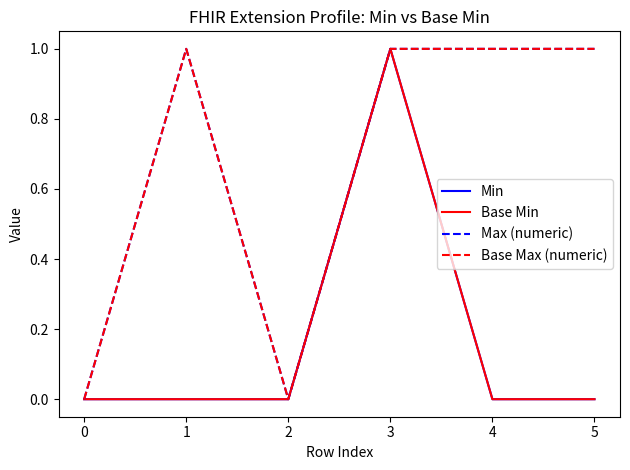

How many Base Min values are between 0 and 1?

6